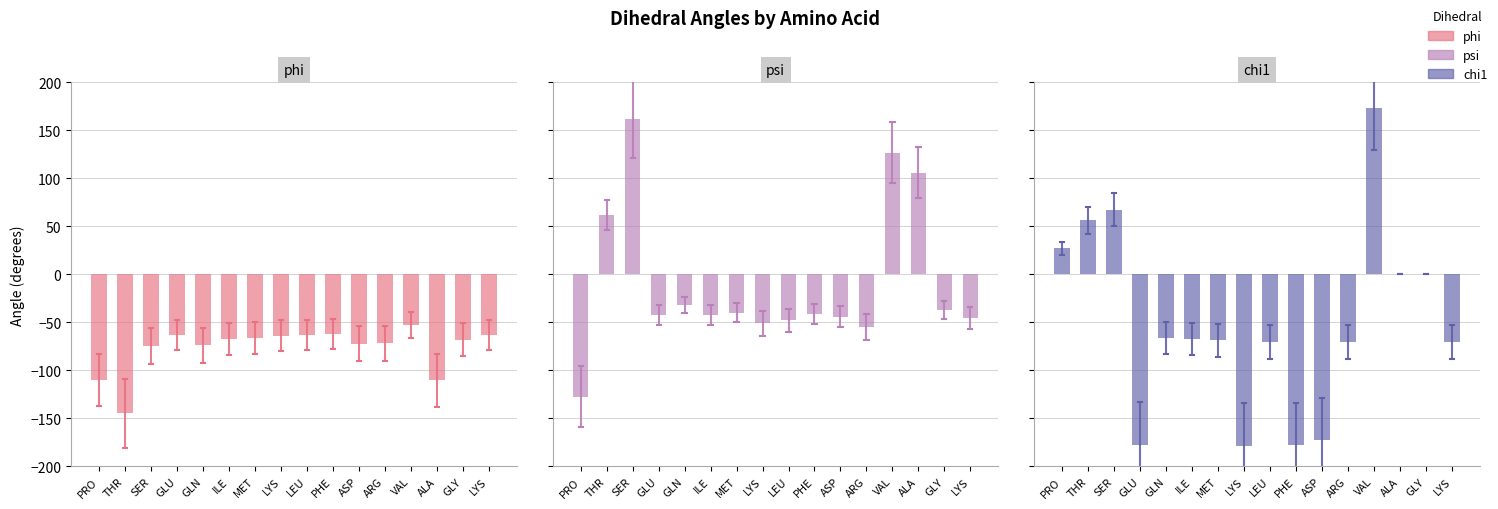

How many groups of bars are there?

16